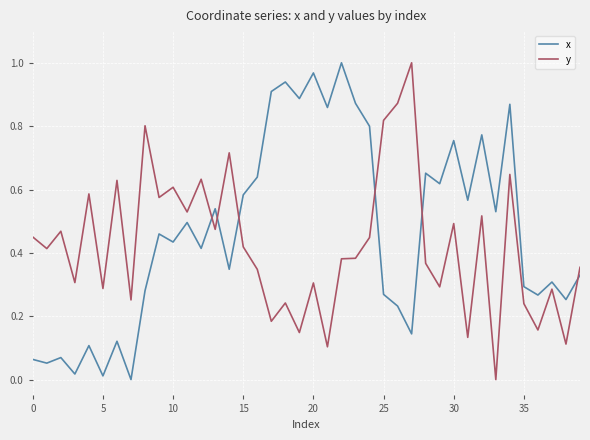

How many times do y and x cross each other?

6